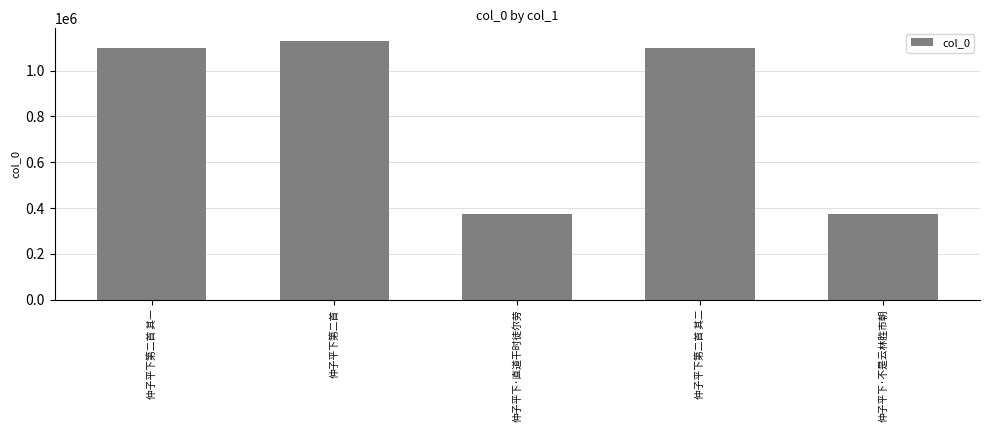

The value at 仲子平下第二首 其一 is 1819561. True or false?

False